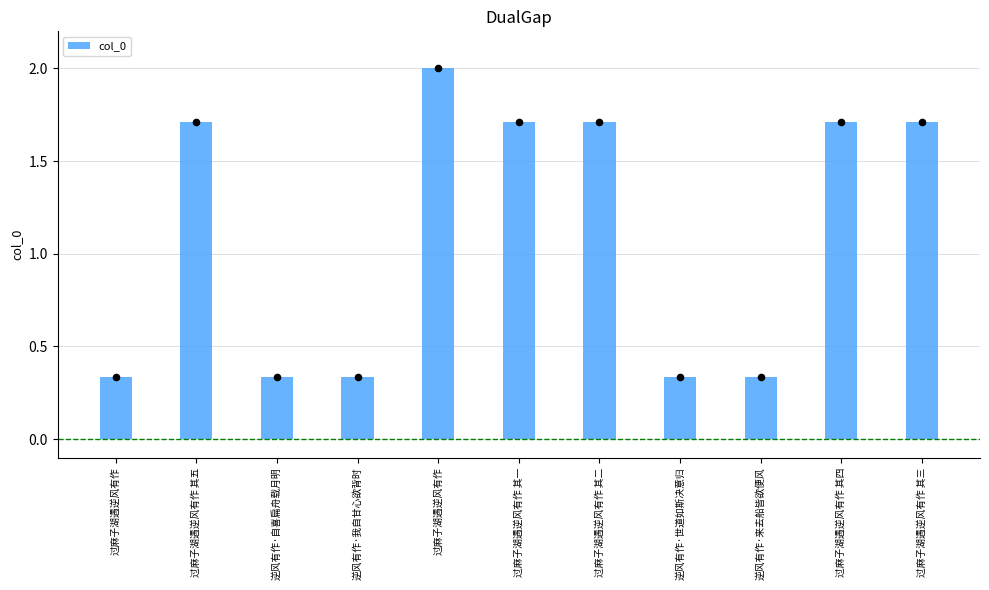

Which has a higher value, 逆风有作·世道如斯决意归 or 过麻子湖遇逆风有作?

逆风有作·世道如斯决意归